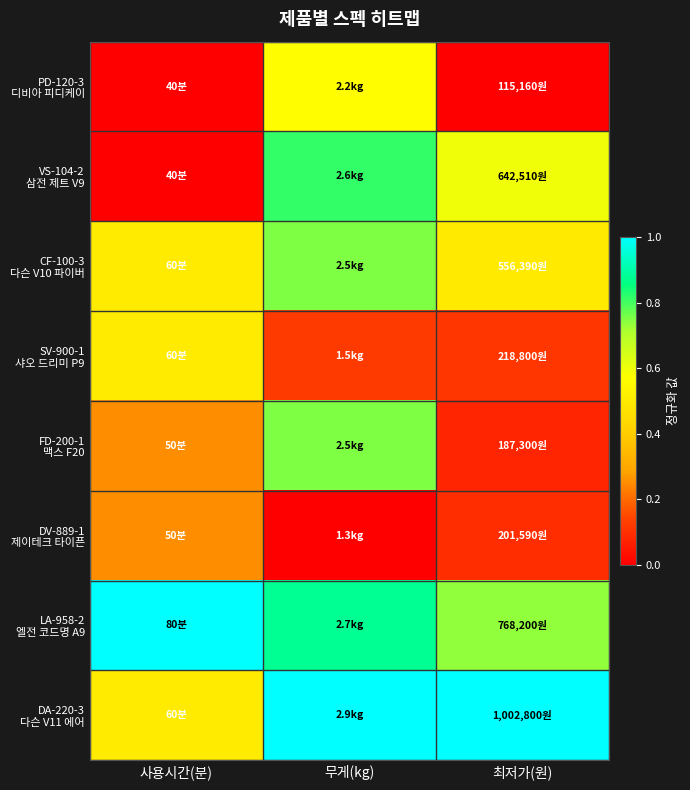

At which category is the sum across all series the highest?

무게(kg)